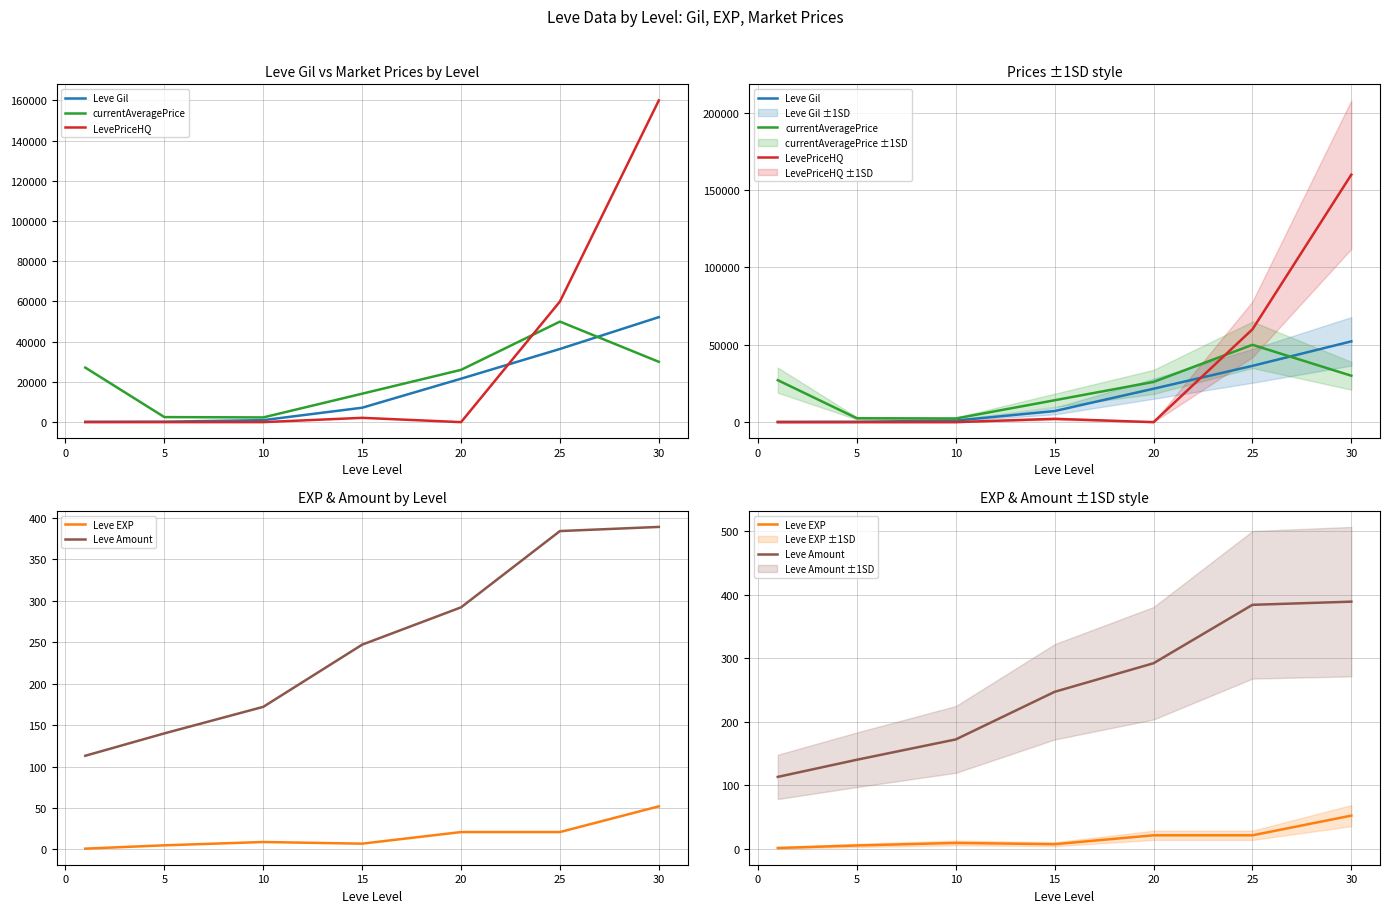

How many values in the currentAveragePrice series are below 25999?

3